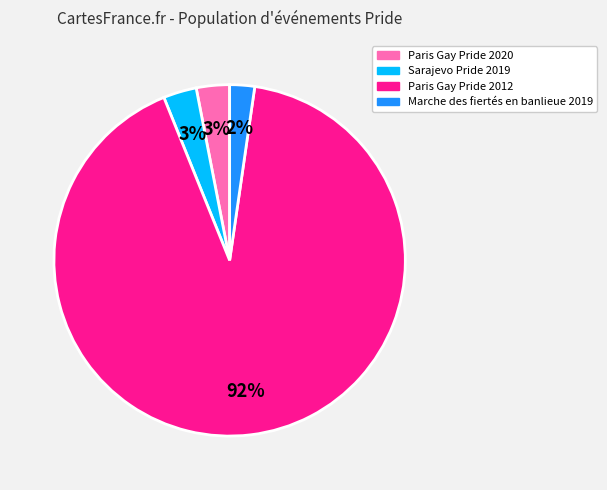

Which category has the smallest portion of the pie?

Marche des fiertés en banlieue 2019